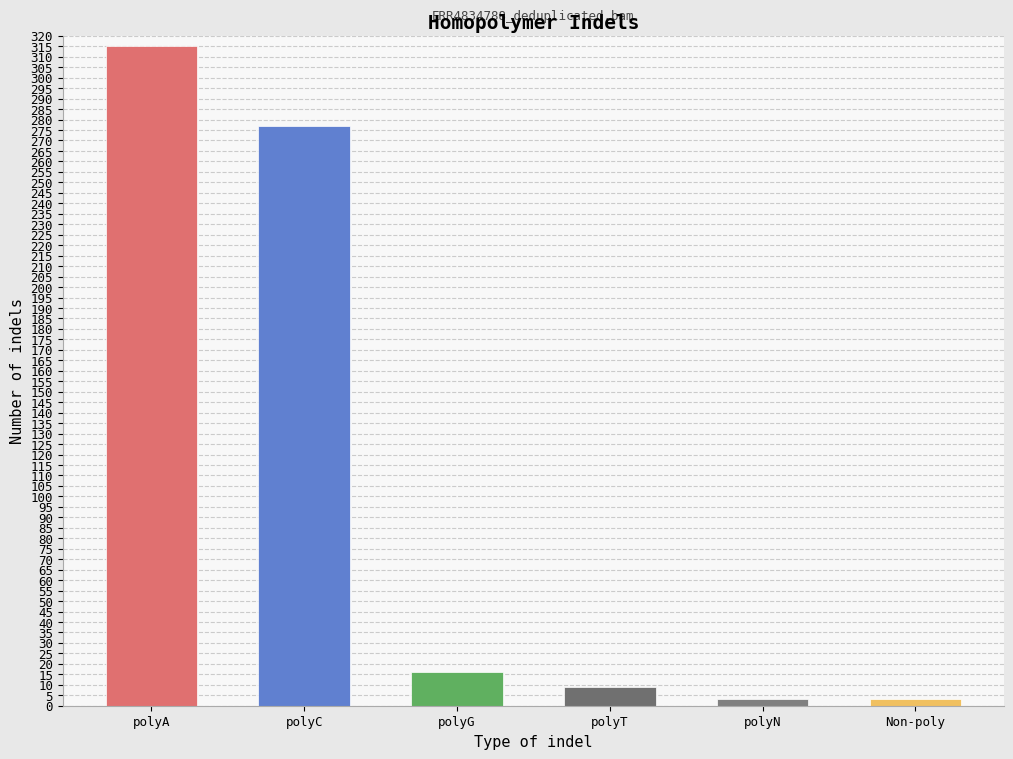

Between polyT and polyN, which is larger?

polyT